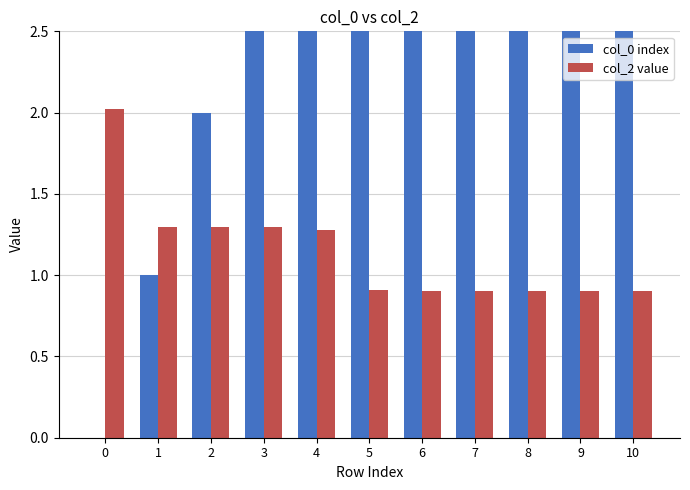

True or false: col_0 index has a value of 7.0 at 7.

True